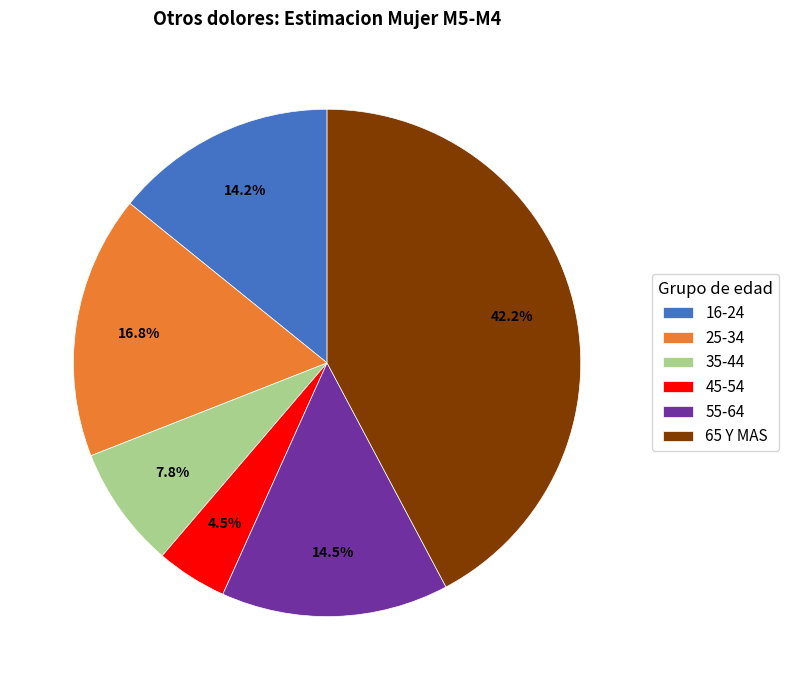

Which slice is the largest?

65 Y MAS